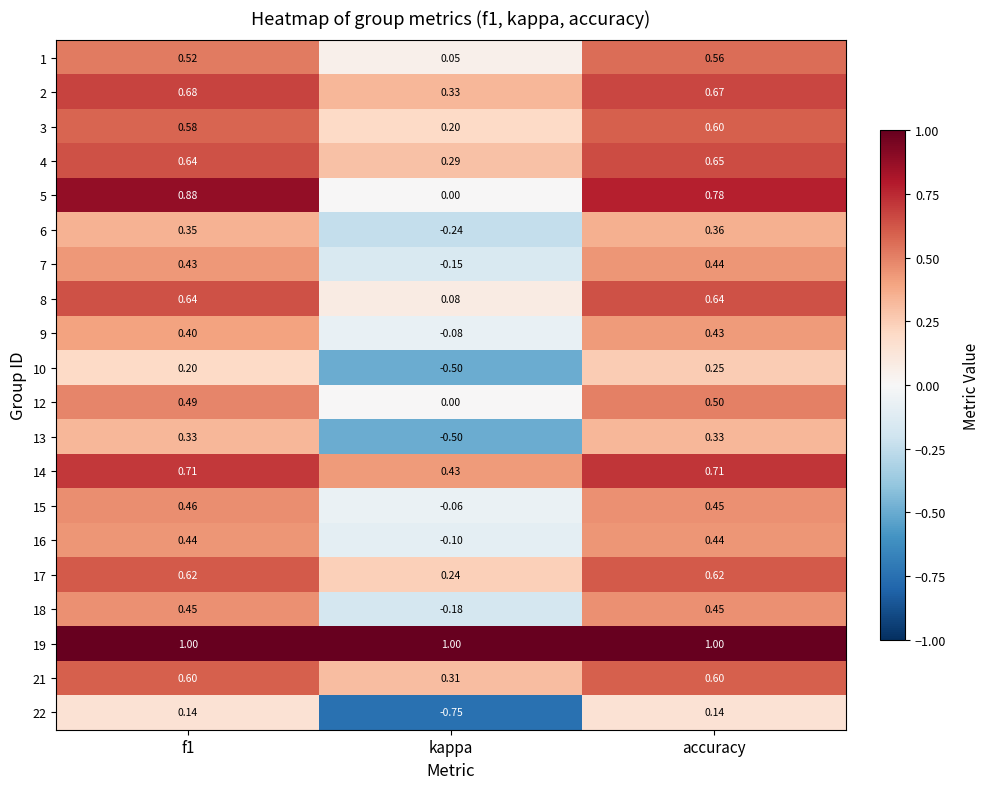

Where is 17 nearest to the value 0?

kappa